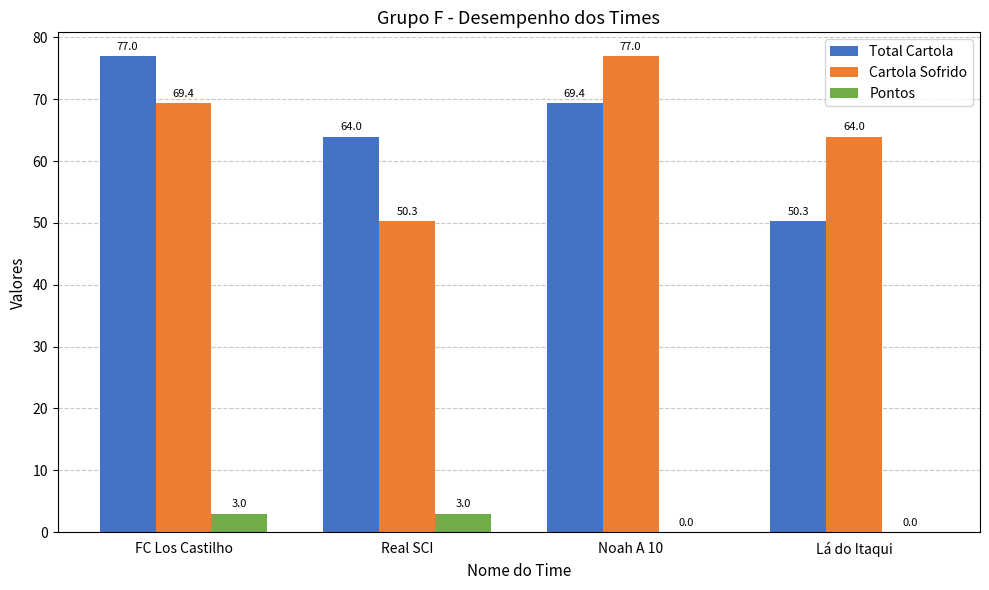

How many data points does each series have?

4